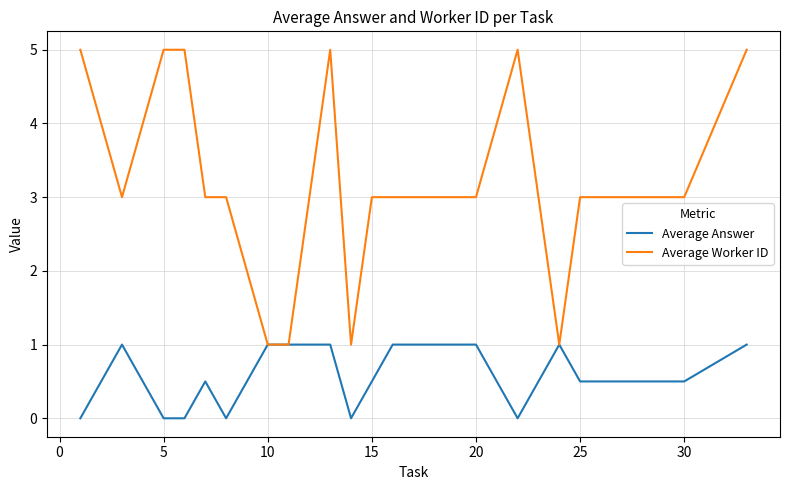

What is the sum of all Average Answer values?

11.0